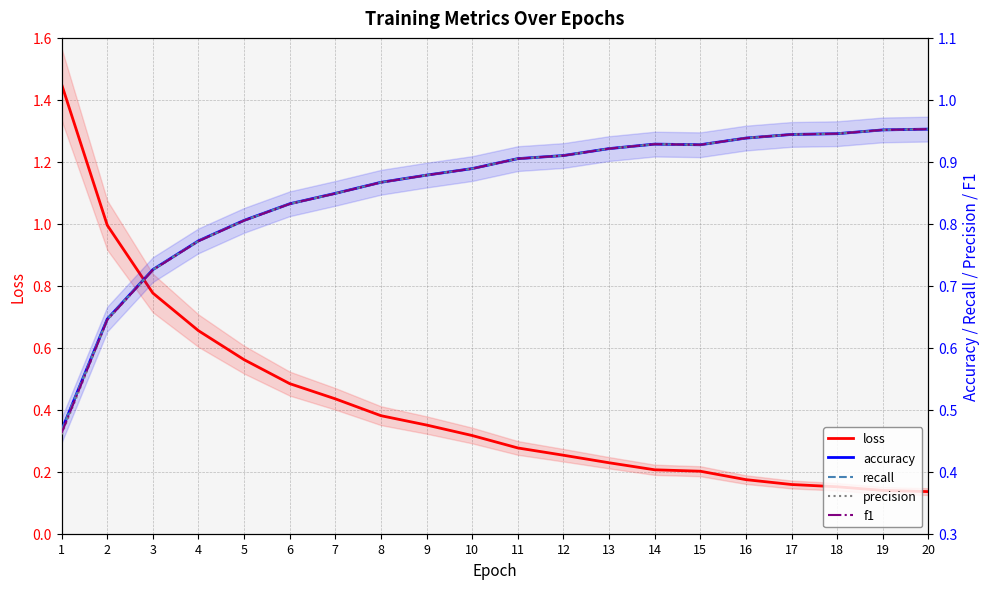

True or false: accuracy and recall cross at least once.

False